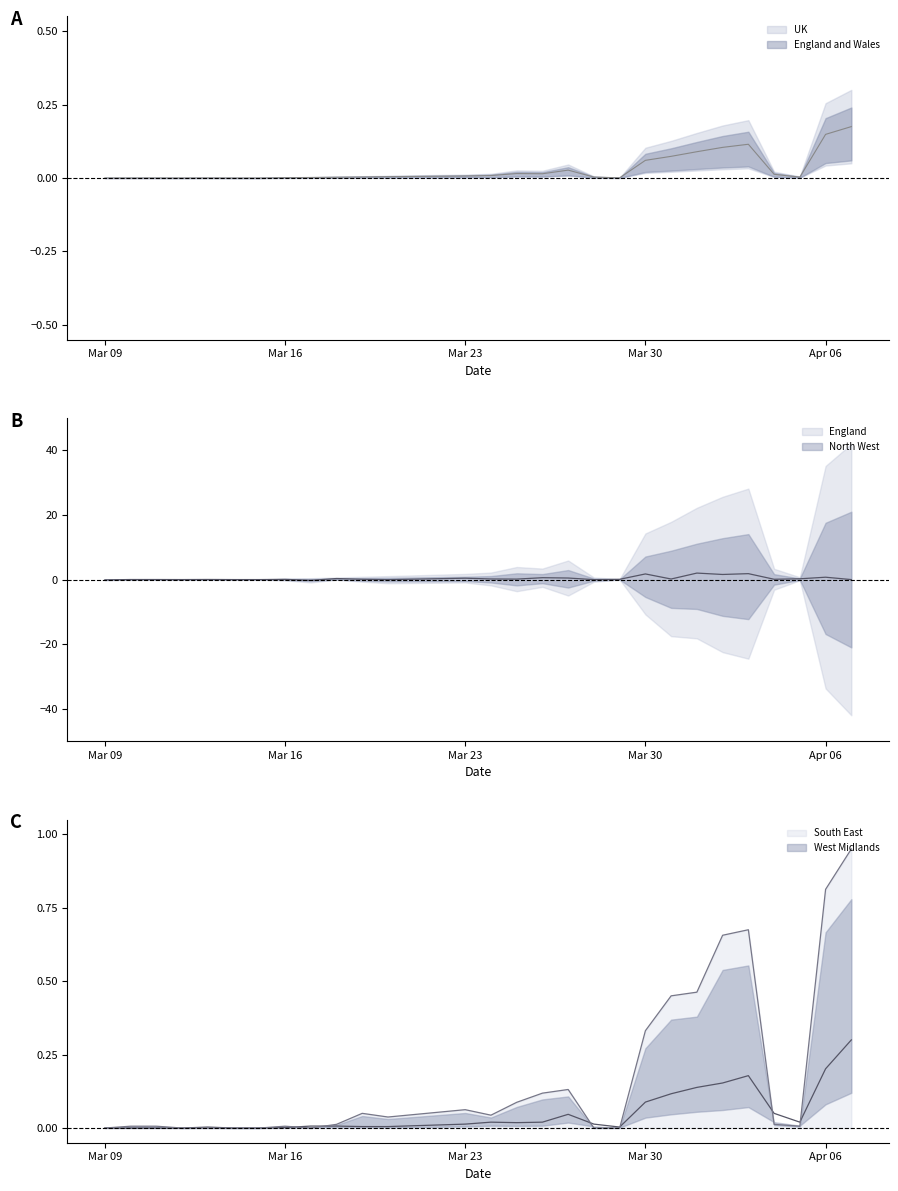

Where do UK and England and Wales first cross each other?

2020-03-09 and 2020-03-10